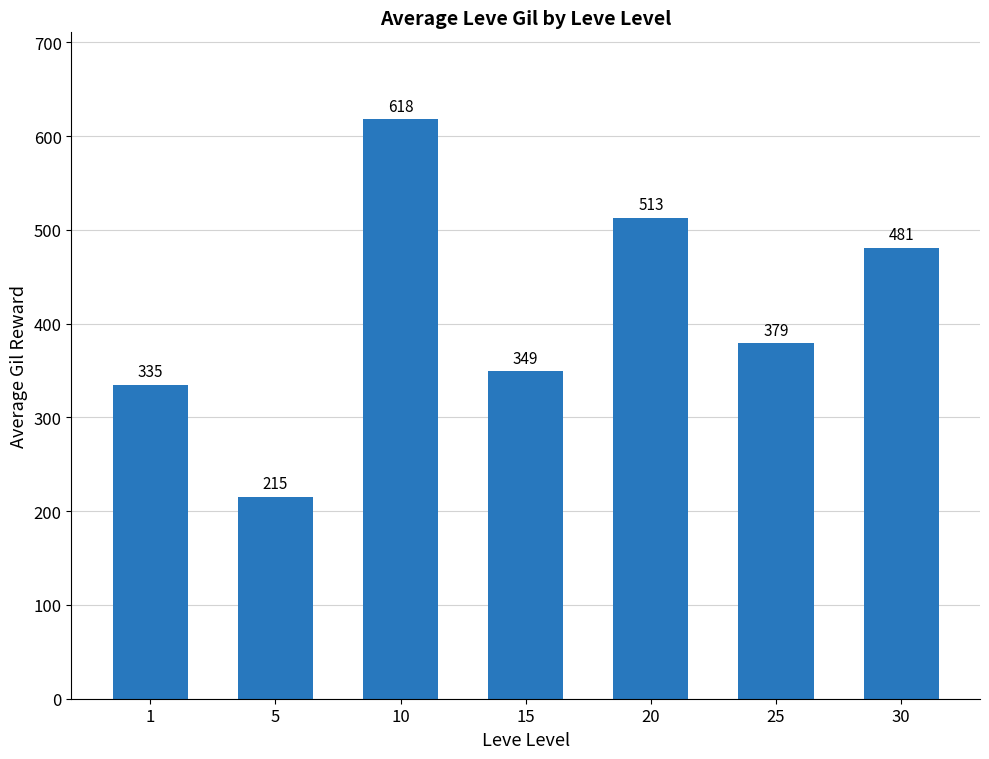

What is the value of the 5th bar from the left?

513